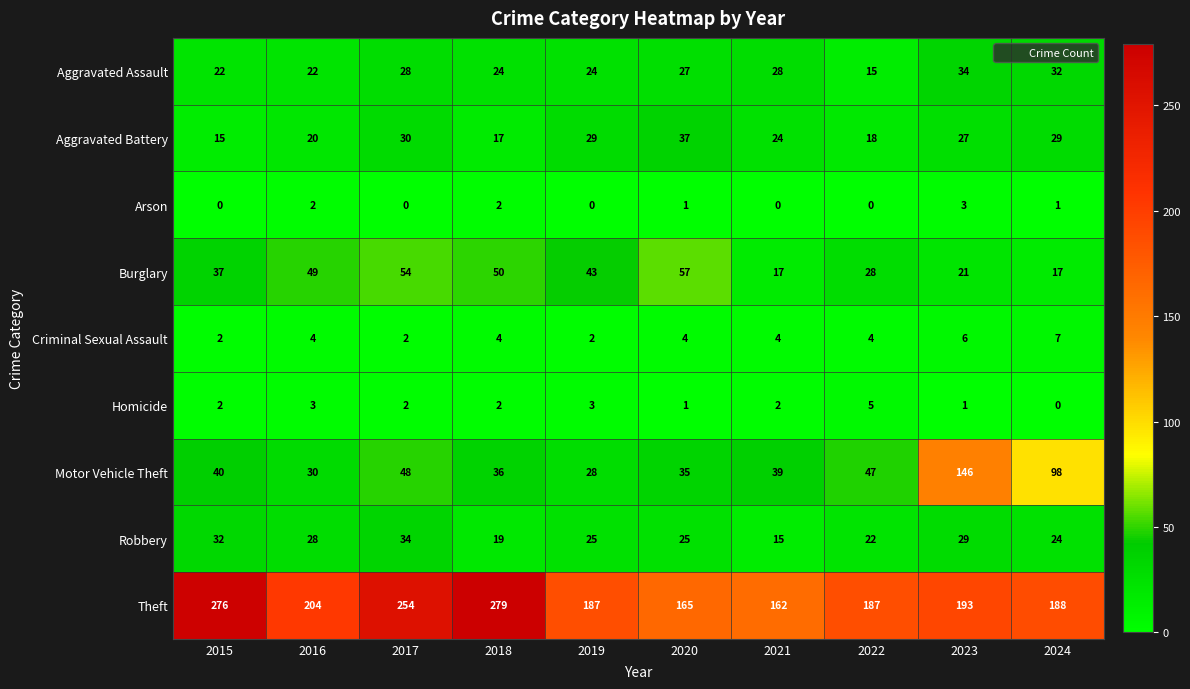

Count the Criminal Sexual Assault values in the range 2 to 4.

8